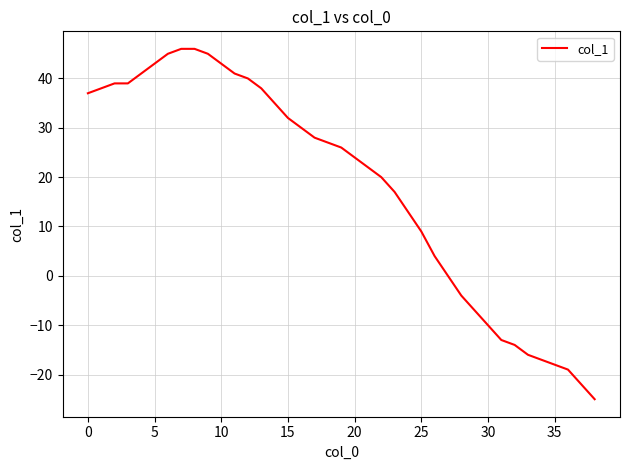

What is the smallest value displayed?

-25